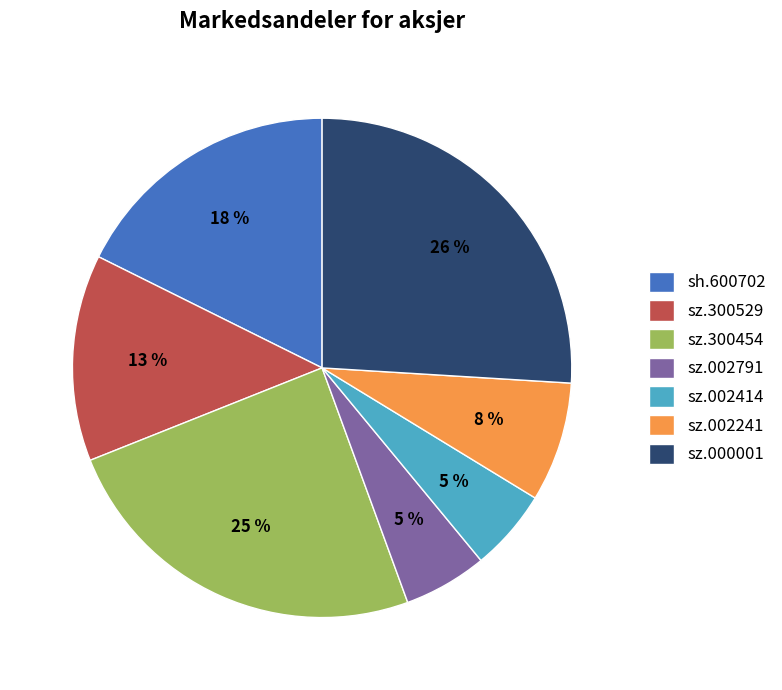

How many segments does this pie chart have?

7